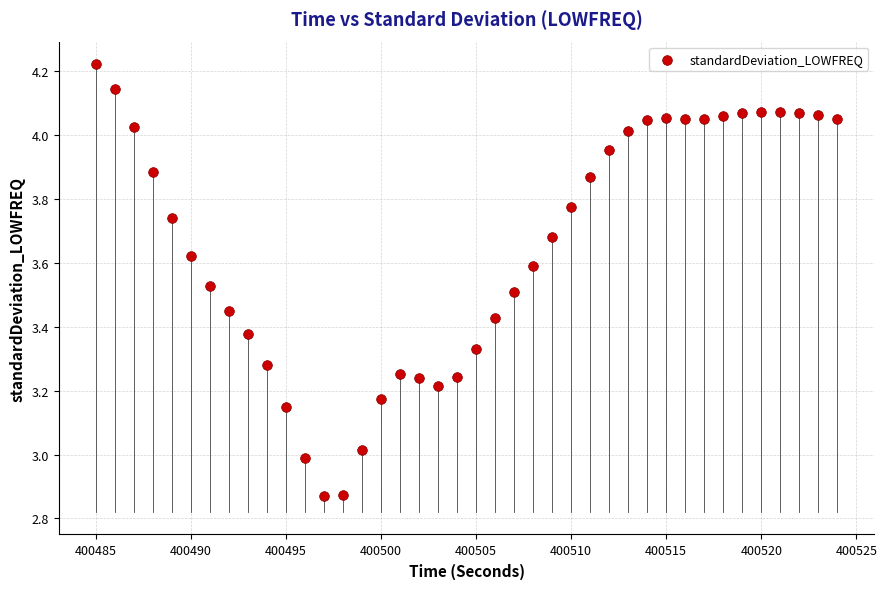

What is the range of X values (max minus min)?

39.0